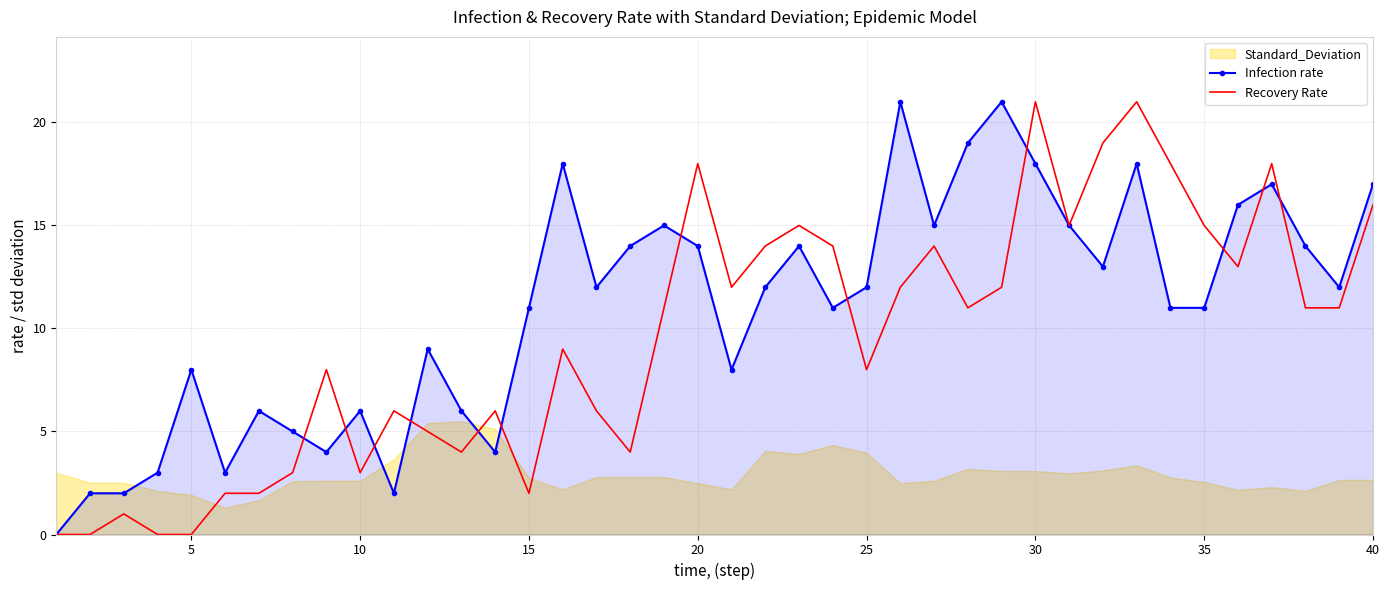

Which series has the largest total across all categories?

Infection rate